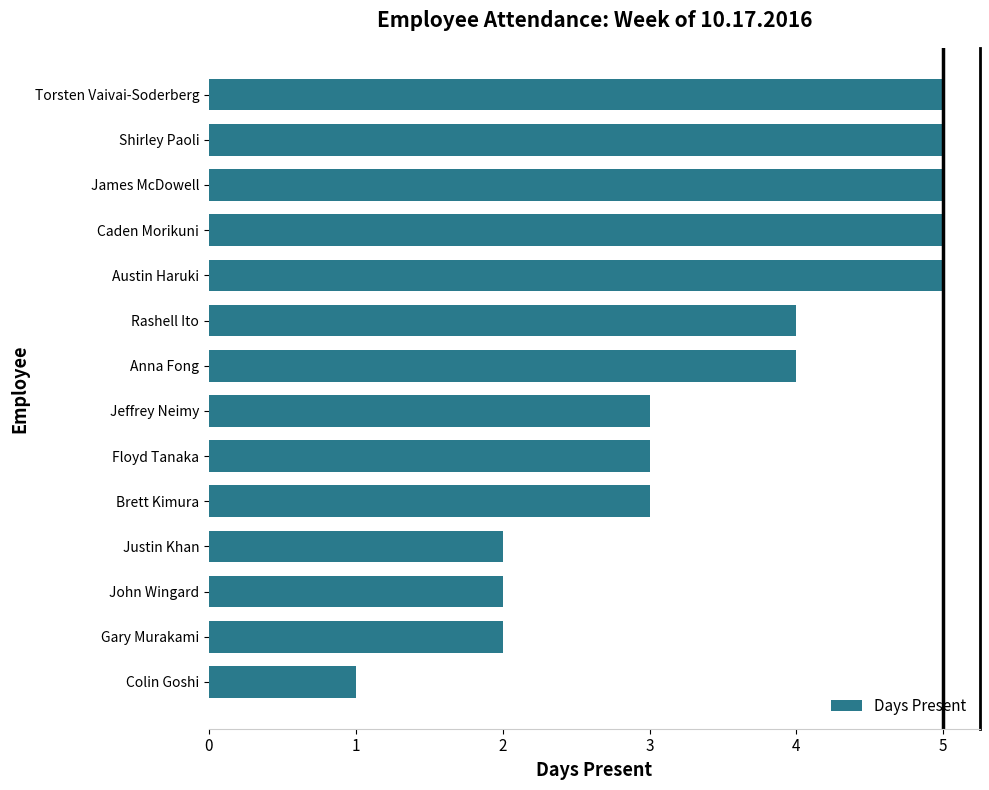

What is the smallest value displayed?

1